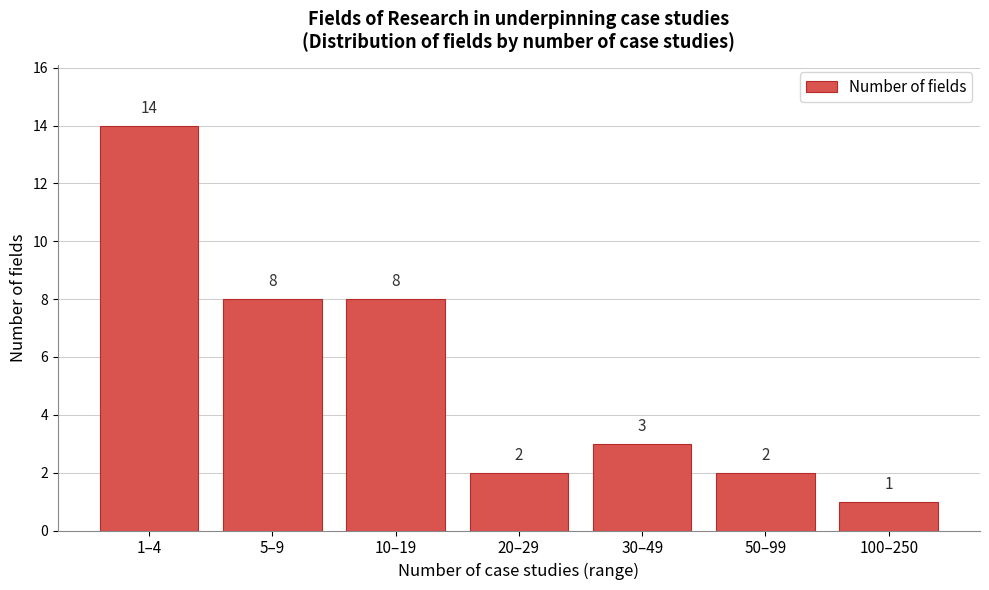

Reading left to right, transcribe all the data shown in this chart.

14	8	8	2	3	2	1